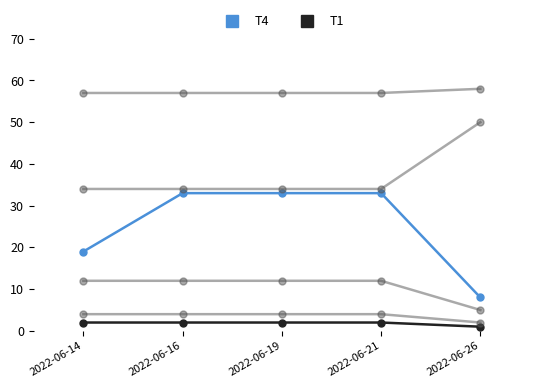

Is this an area chart (filled region under the line)?

No